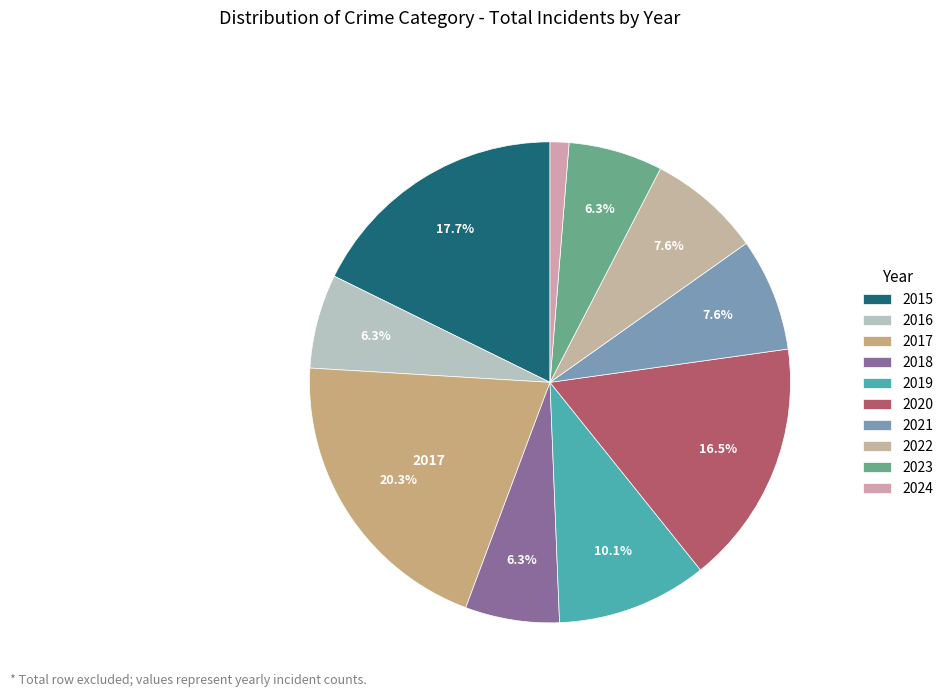

How many segments does this pie chart have?

10